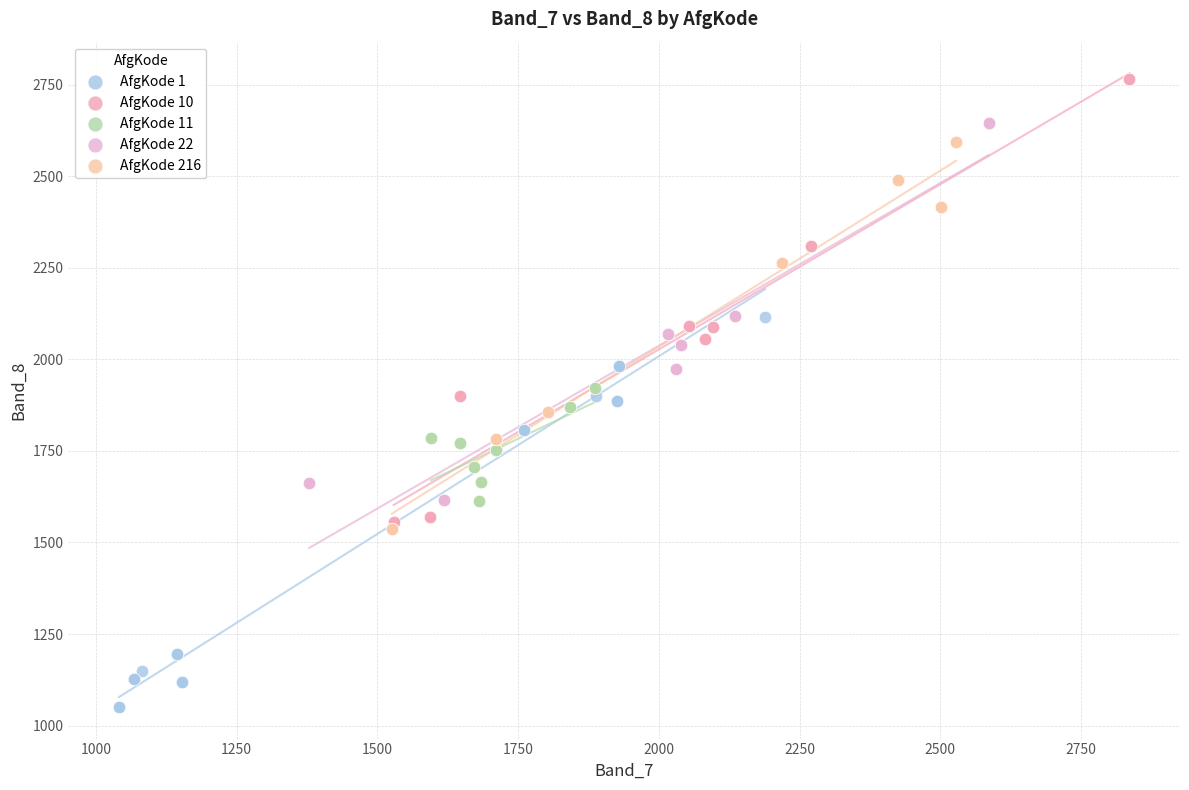

Which series reaches the maximum Y coordinate?

AfgKode 10